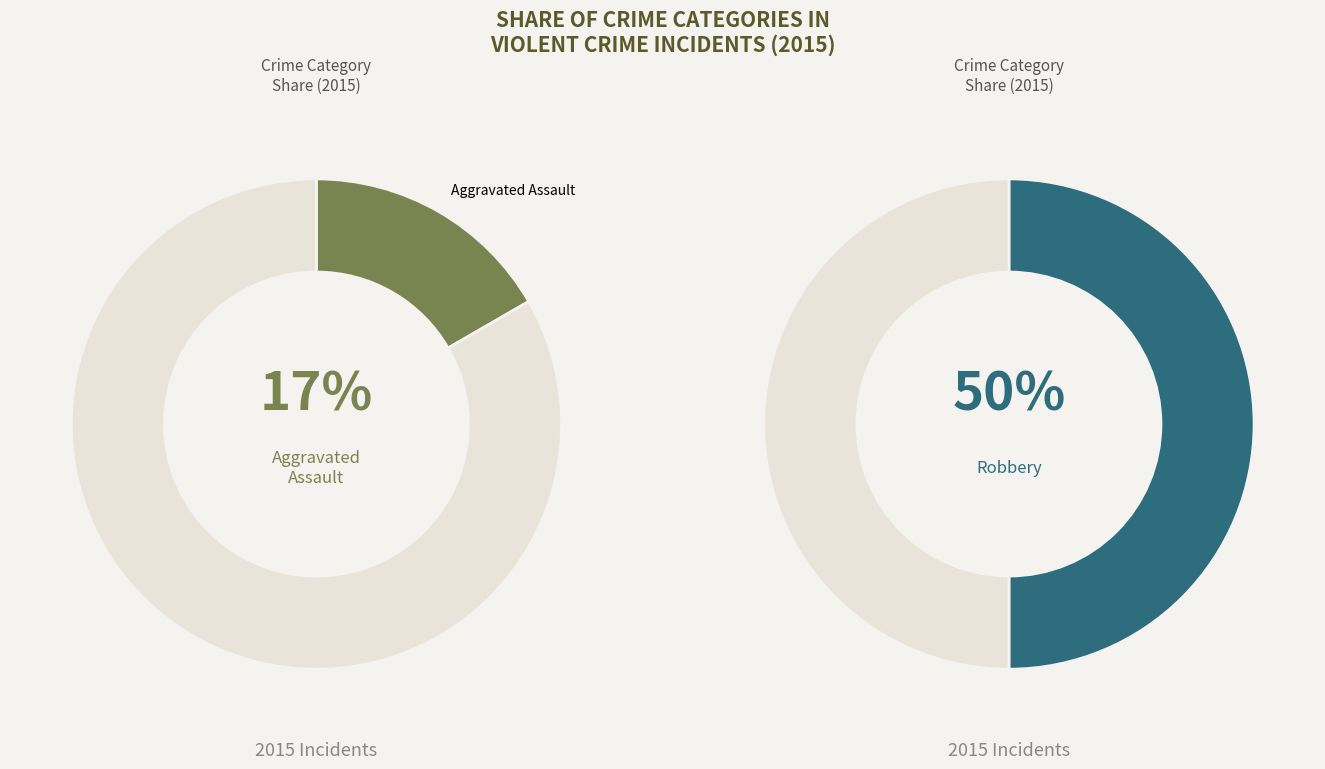

Does Aggravated Assault represent more than half of the total?

No